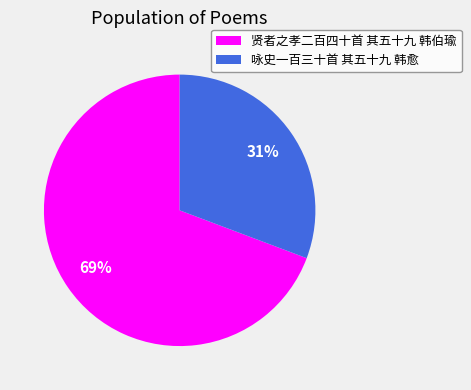

Does any single category account for the majority?

Yes